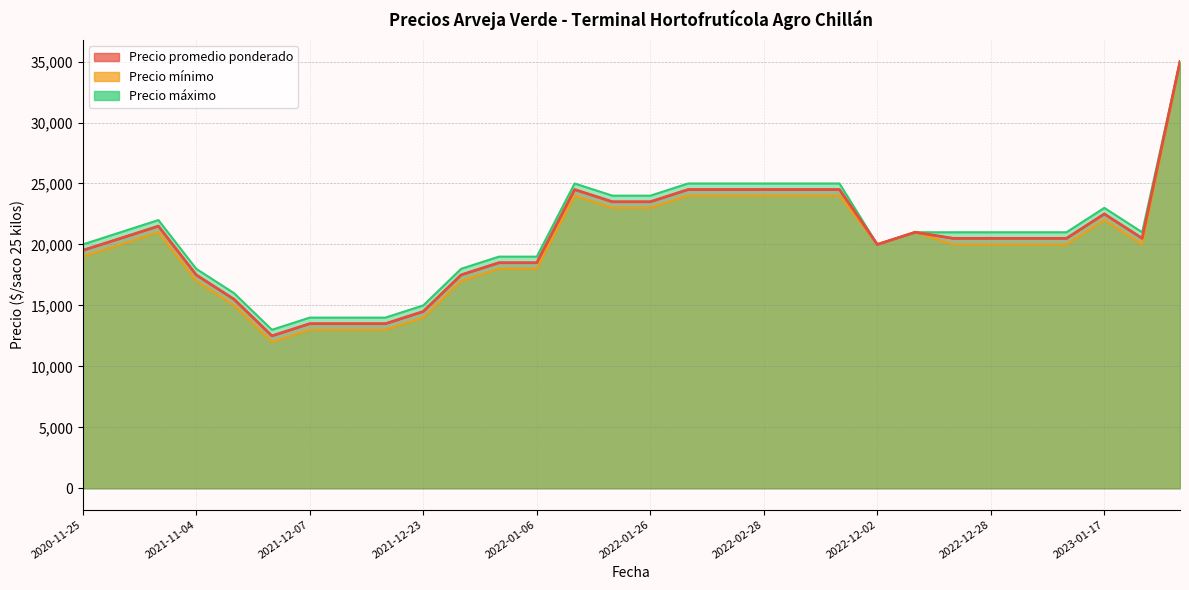

What is the label of the 13th point from the left?

2022-01-21